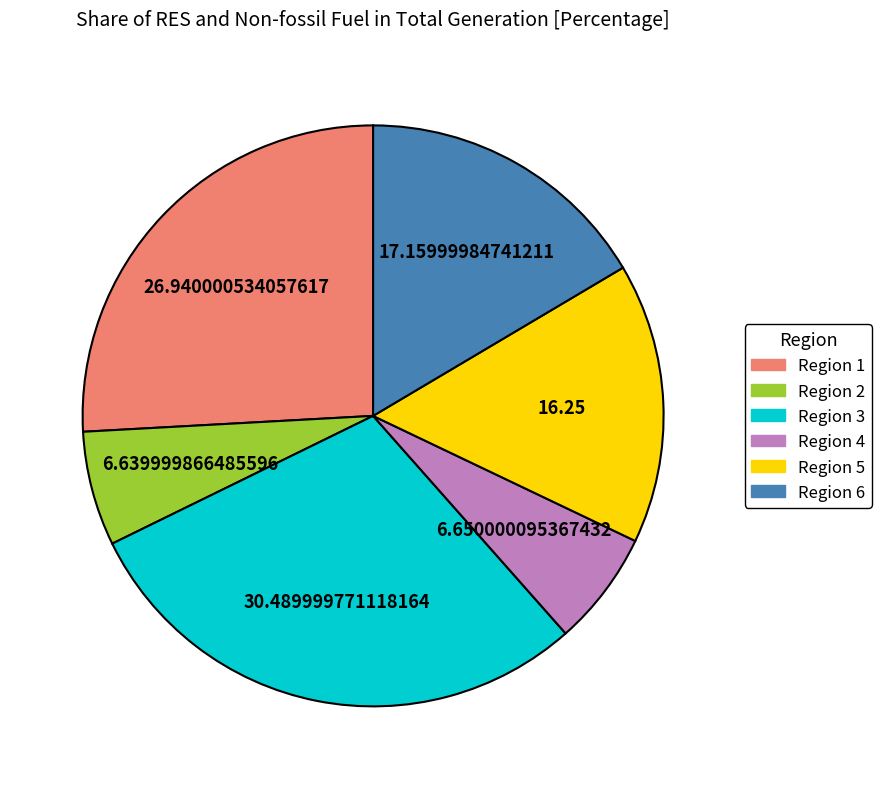

Approximately how many times larger is the value at Region 6 compared to Region 2?

2.6